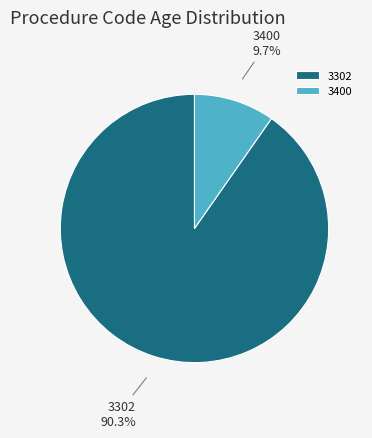

Count the number of slices in the pie.

2